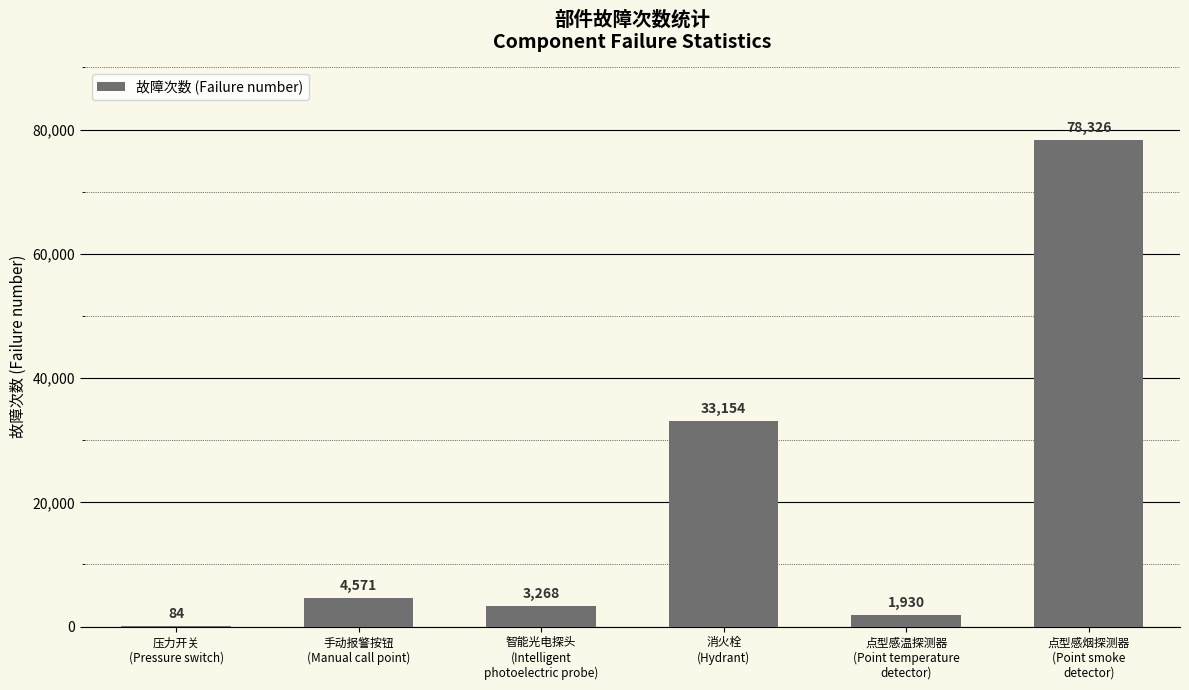

What is the difference between the values at 点型感烟探测器
(Point smoke
detector) and 智能光电探头
(Intelligent
photoelectric probe)?

75058